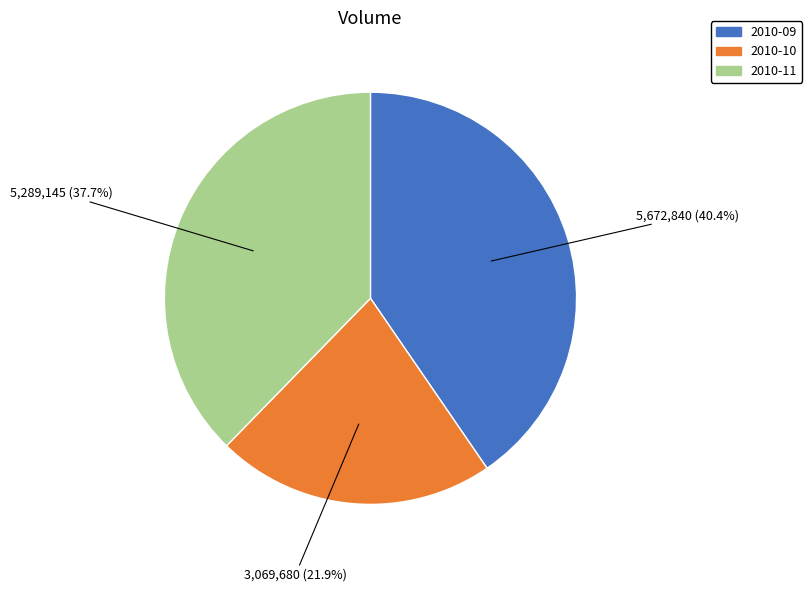

What is the ratio of the value at 2010-11 to the value at 2010-09?

0.9